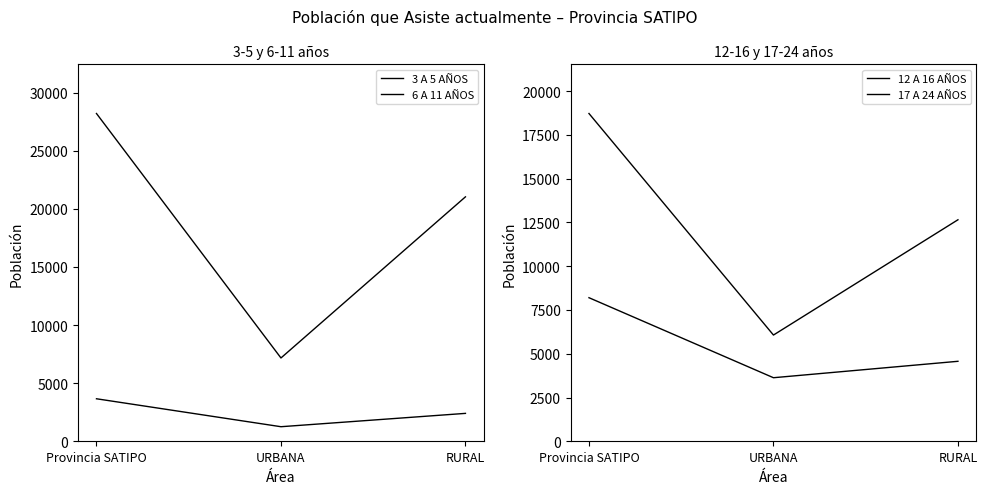

How many 6 A 11 AÑOS values are between 7168 and 28194?

3